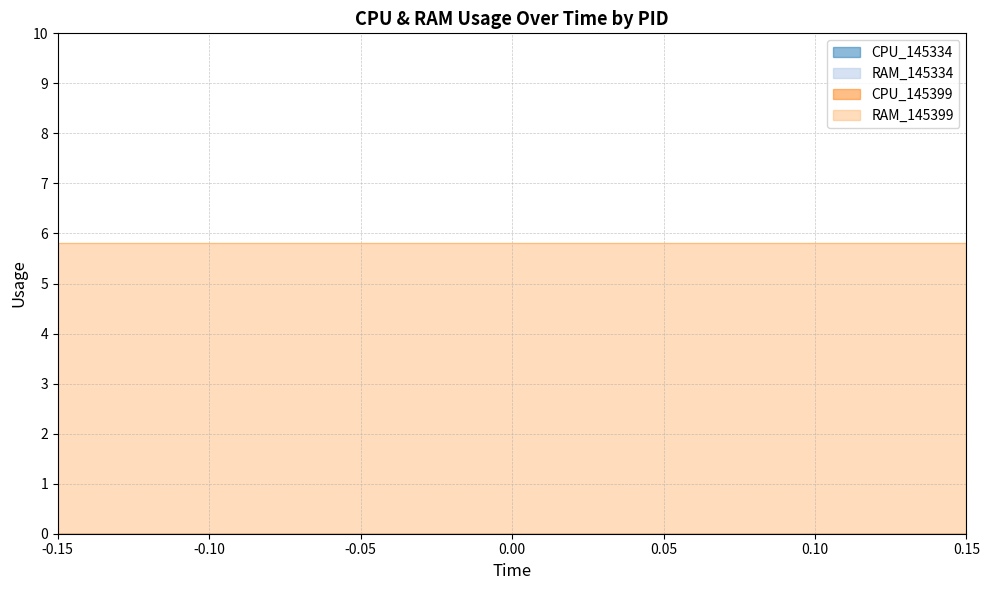

Is the value of CPU_145334 at 10 greater than the value of RAM_145399 at 6?

No